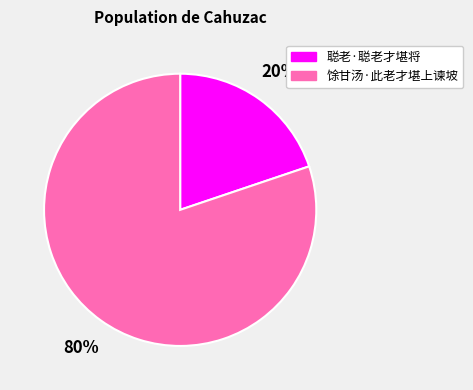

To the nearest percent, what is the difference between the 馀甘汤·此老才堪上谏坡 and 聪老·聪老才堪将 slice percentages?

60%